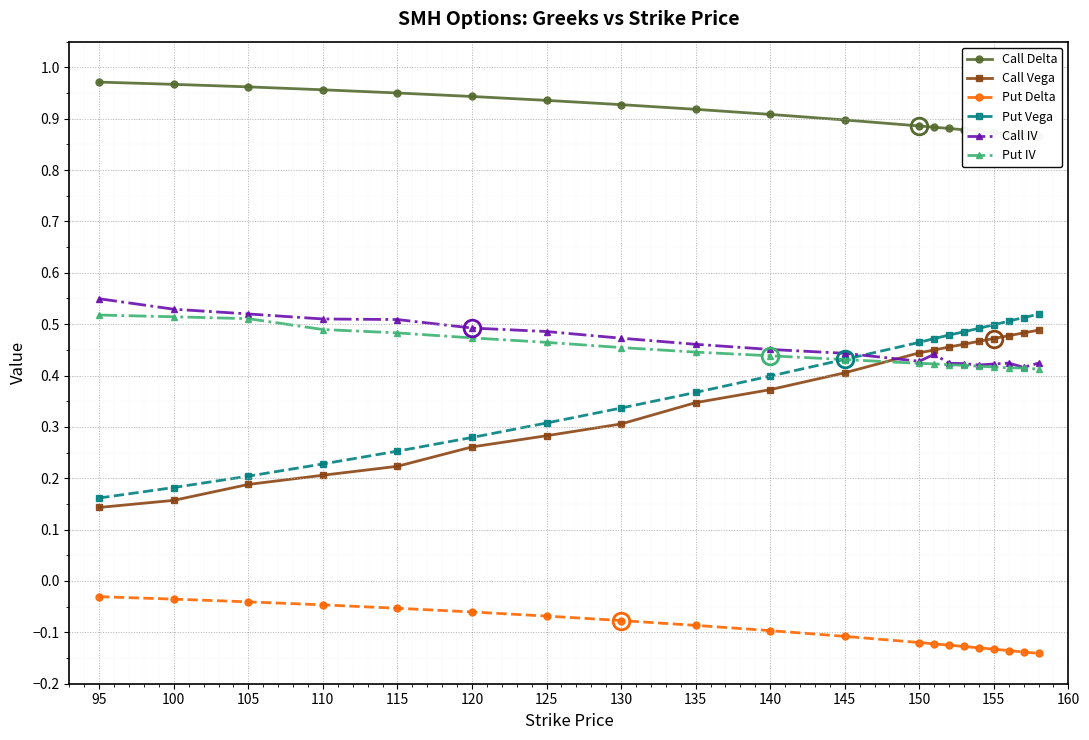

True or false: Call Vega has a value of 0.3 at 150.

False